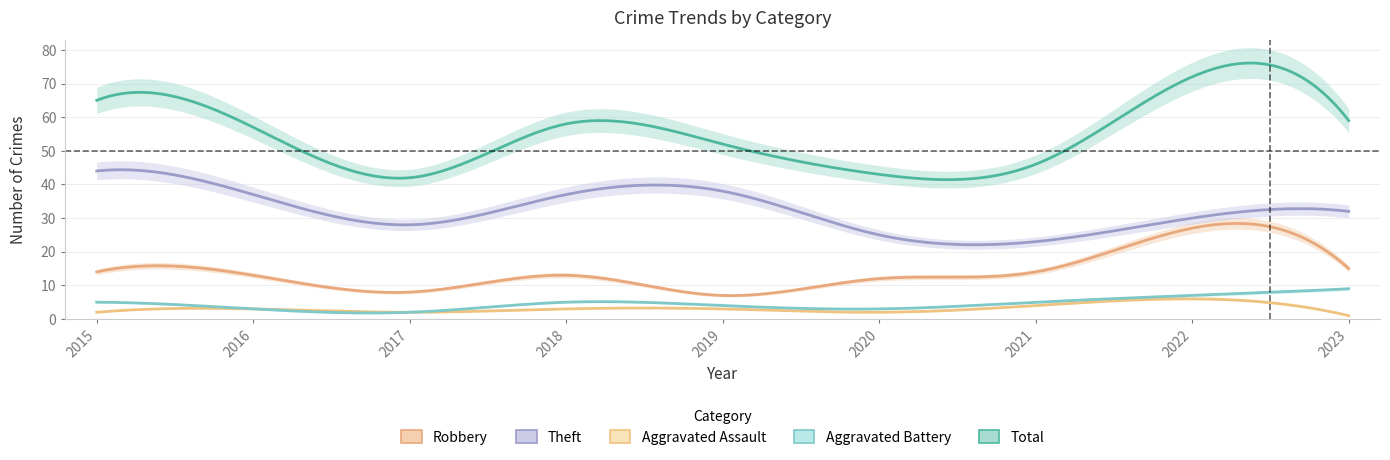

Reading right to left, list all the values displayed in this chart.

Robbery: 15	27	14	12	7	13	8	13	14
Theft: 32	30	23	25	38	37	28	37	44
Aggravated Assault: 1	6	4	2	3	3	2	3	2
Aggravated Battery: 9	7	5	3	4	5	2	3	5
Total: 59	72	46	43	52	58	42	57	65